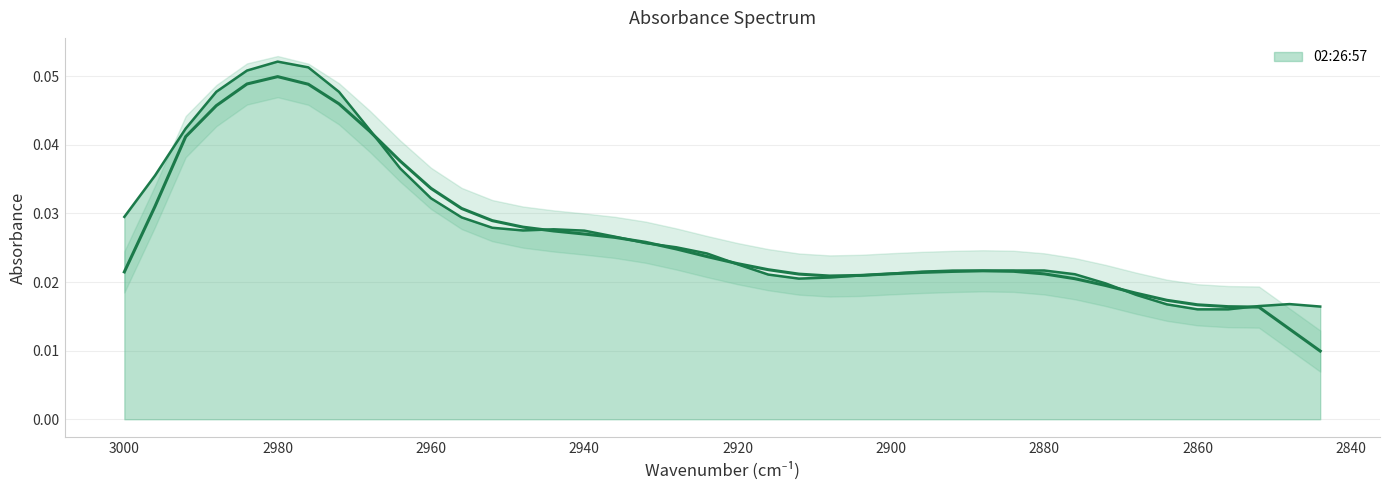

Does the chart display data point markers on the line(s)?

No